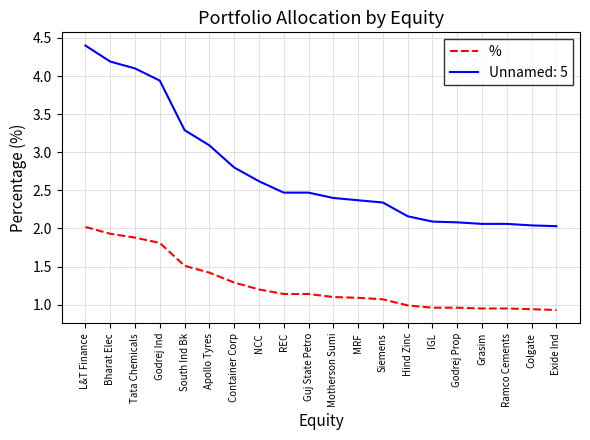

Rank the series by their average value, from lowest to highest.

%, Unnamed: 5